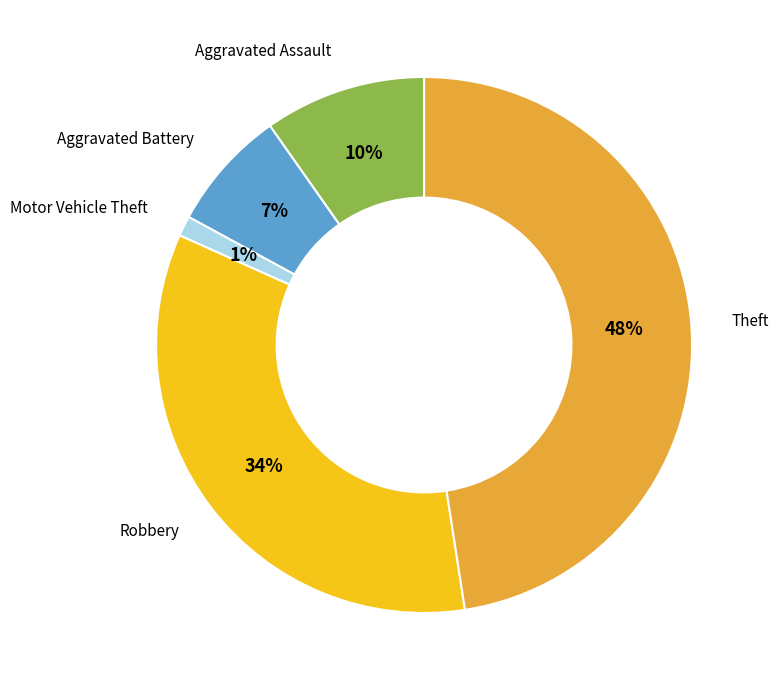

Do Theft and Motor Vehicle Theft together represent more than half of the pie?

No